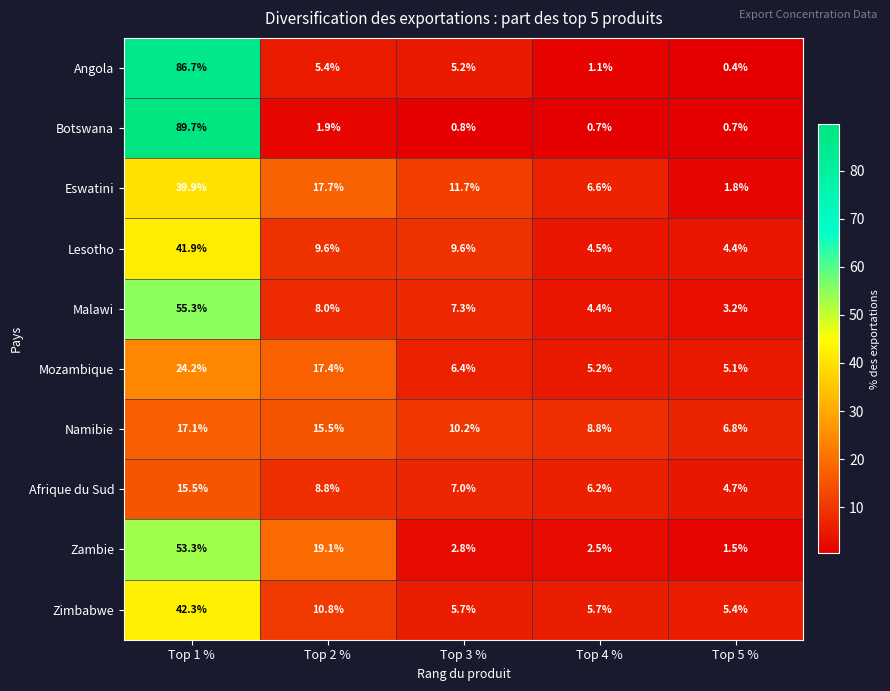

At which label does Namibie first exceed 10?

Top 1 %